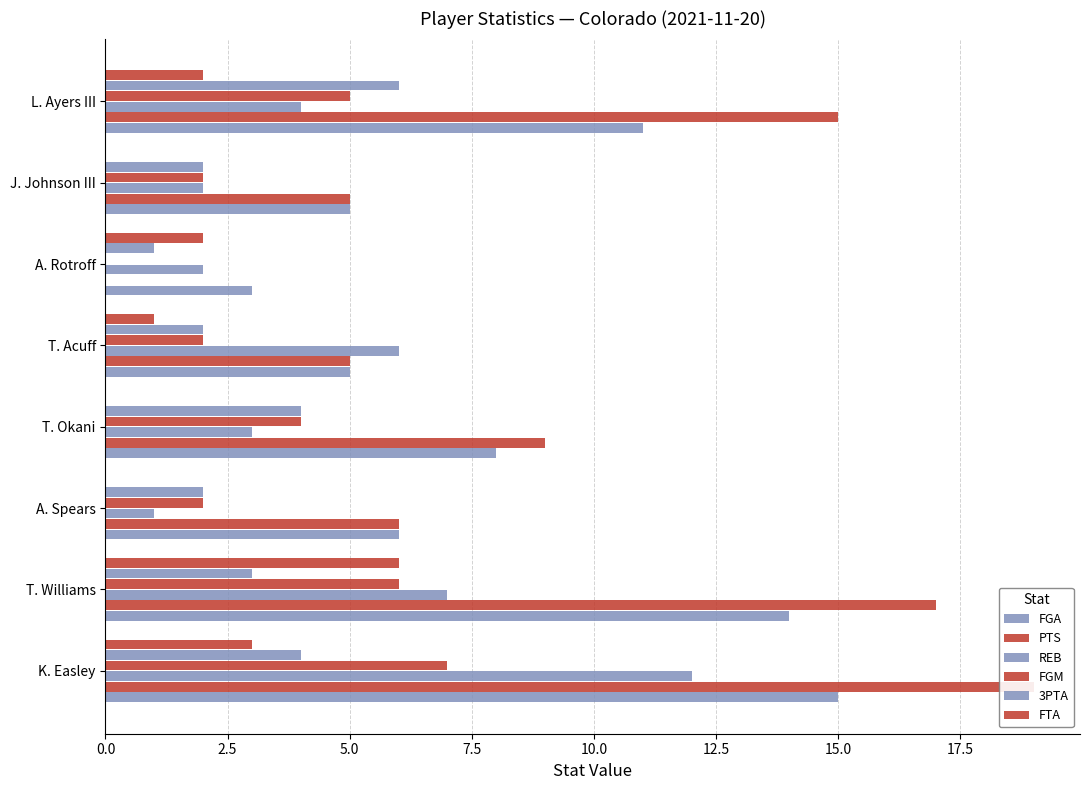

Reading left to right, extract all data points from this chart.

FGA: 15	14	6	8	5	3	5	11
PTS: 19	17	6	9	5	0	5	15
REB: 12	7	1	3	6	2	2	4
FGM: 7	6	2	4	2	0	2	5
3PTA: 4	3	2	4	2	1	2	6
FTA: 3	6	0	0	1	2	0	2